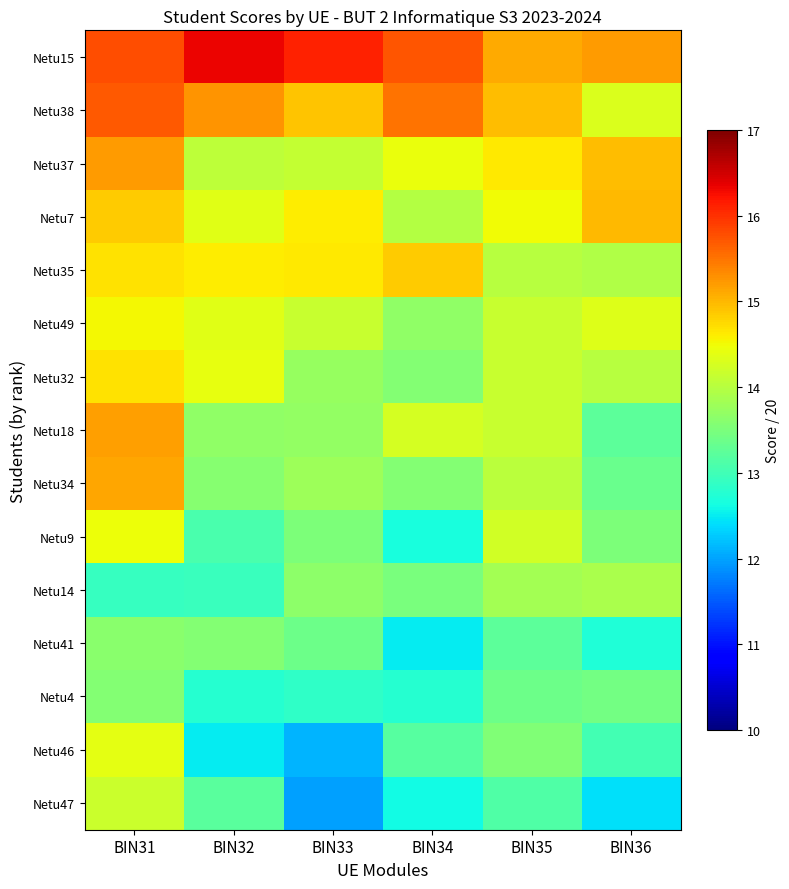

Reading left to right, list all the values displayed in this chart.

Netu15: BIN31=15.8	BIN32=16.3	BIN33=16.1	BIN34=15.7	BIN35=15.1	BIN36=15.2
Netu38: BIN31=15.7	BIN32=15.3	BIN33=14.9	BIN34=15.5	BIN35=14.9	BIN36=14.3
Netu37: BIN31=15.2	BIN32=14.1	BIN33=14.1	BIN34=14.4	BIN35=14.6	BIN36=15.0
Netu7: BIN31=14.9	BIN32=14.3	BIN33=14.6	BIN34=14.0	BIN35=14.5	BIN36=15.0
Netu35: BIN31=14.7	BIN32=14.6	BIN33=14.6	BIN34=14.8	BIN35=14.0	BIN36=13.9
Netu49: BIN31=14.5	BIN32=14.4	BIN33=14.1	BIN34=13.7	BIN35=14.1	BIN36=14.3
Netu32: BIN31=14.7	BIN32=14.4	BIN33=13.7	BIN34=13.6	BIN35=14.1	BIN36=14.0
Netu18: BIN31=15.2	BIN32=13.7	BIN33=13.7	BIN34=14.2	BIN35=14.2	BIN36=13.2
Netu34: BIN31=15.1	BIN32=13.6	BIN33=13.8	BIN34=13.6	BIN35=14.0	BIN36=13.3
Netu9: BIN31=14.5	BIN32=13.1	BIN33=13.5	BIN34=12.7	BIN35=14.2	BIN36=13.5
Netu14: BIN31=12.9	BIN32=12.9	BIN33=13.6	BIN34=13.5	BIN35=13.8	BIN36=13.9
Netu41: BIN31=13.6	BIN32=13.6	BIN33=13.4	BIN34=12.5	BIN35=13.2	BIN36=12.7
Netu4: BIN31=13.6	BIN32=12.8	BIN33=12.8	BIN34=12.8	BIN35=13.4	BIN36=13.4
Netu46: BIN31=14.4	BIN32=12.5	BIN33=12.1	BIN34=13.2	BIN35=13.6	BIN36=13.0
Netu47: BIN31=14.2	BIN32=13.2	BIN33=12.0	BIN34=12.6	BIN35=13.1	BIN36=12.4